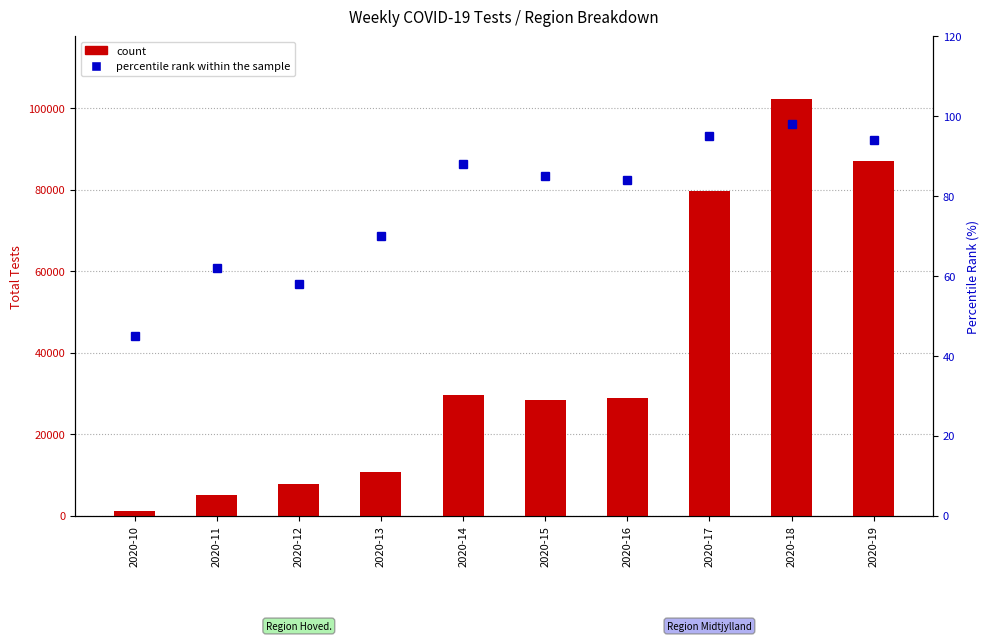

Reading right to left, what are all the values shown in this chart?

count: 2020-19=87105	2020-18=102334	2020-17=79553	2020-16=28917	2020-15=28445	2020-14=29464	2020-13=10570	2020-12=7658	2020-11=5077	2020-10=998
percentile rank within the sample: 2020-19=94	2020-18=98	2020-17=95	2020-16=84	2020-15=85	2020-14=88	2020-13=70	2020-12=58	2020-11=62	2020-10=45